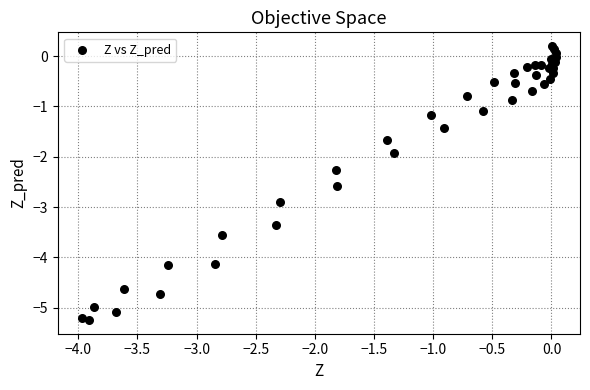

What Y value in the scatter plot is closest to -2?

-1.9